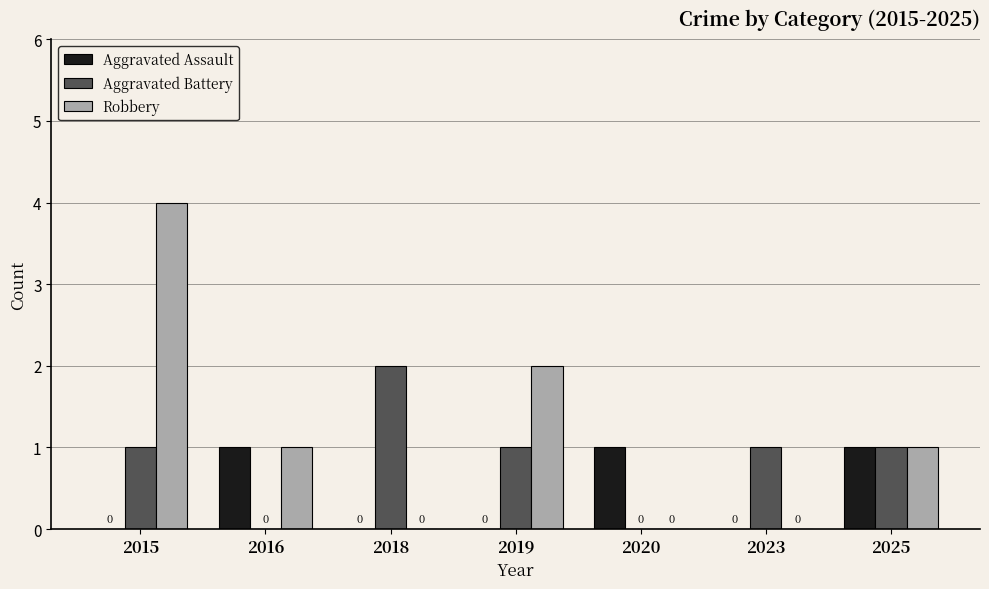

Which series has the largest total across all categories?

Robbery